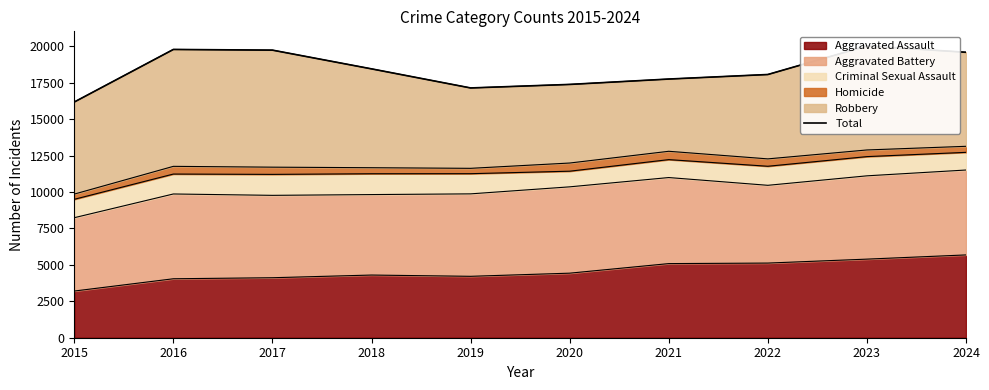

Where is the data nearest to the value 18108?

2022